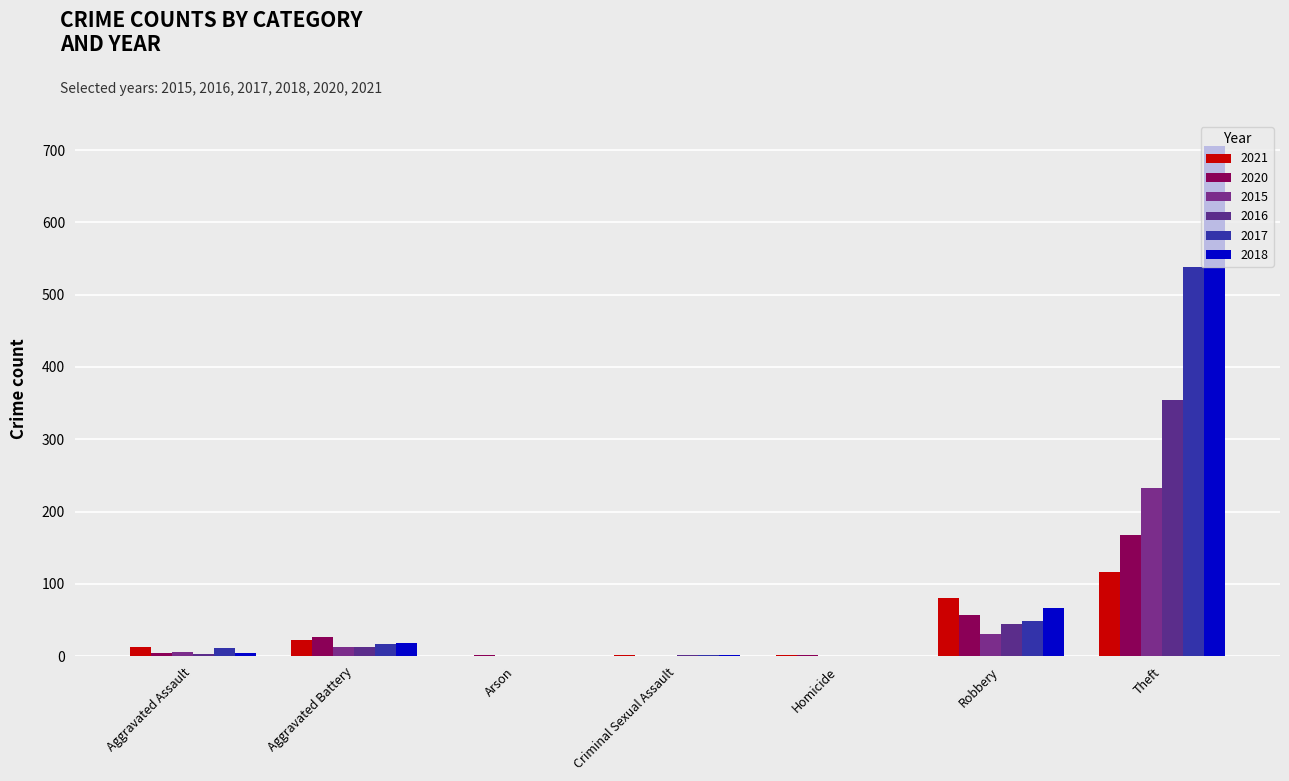

What are all the series names shown in the legend?

2021, 2020, 2015, 2016, 2017, 2018